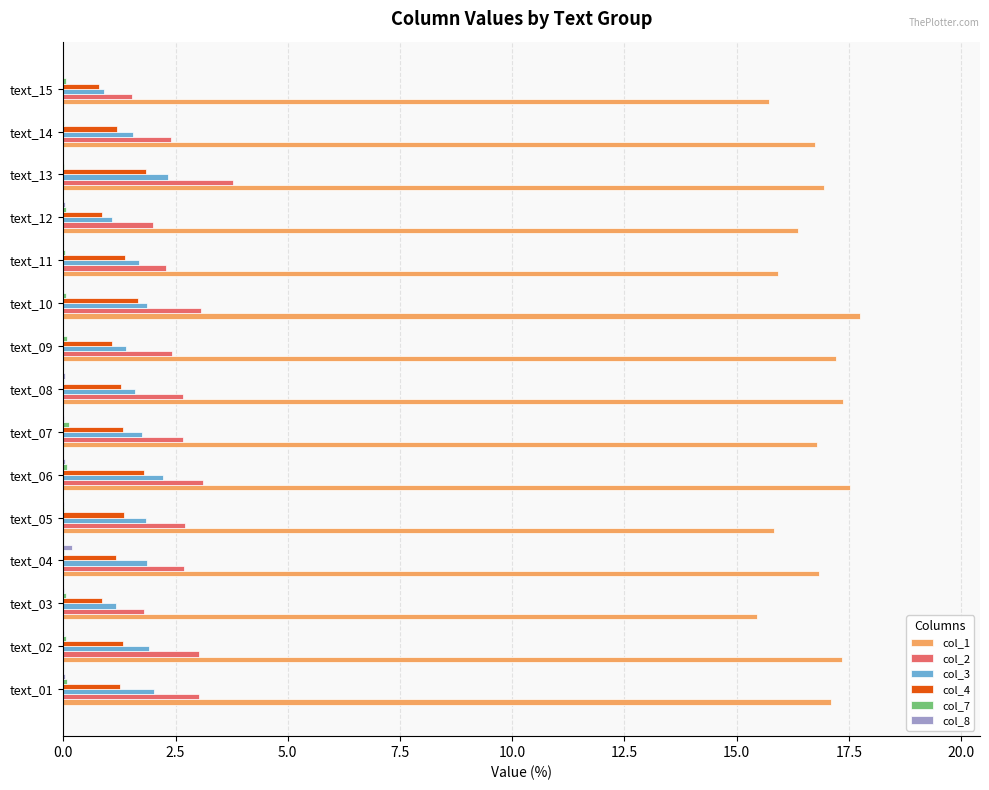

Is it true that col_4 equals 1.7 at text_10?

True